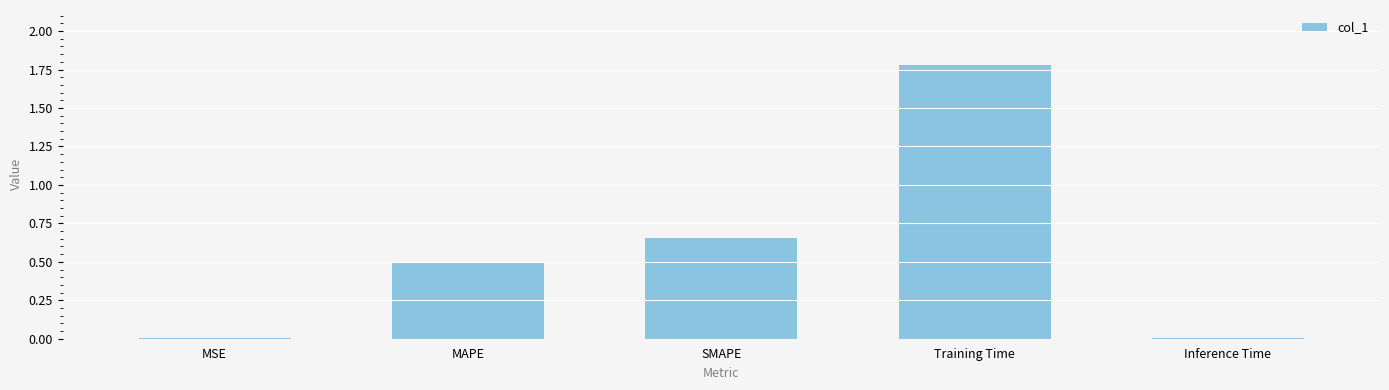

What is the maximum value shown in the chart?

1.8